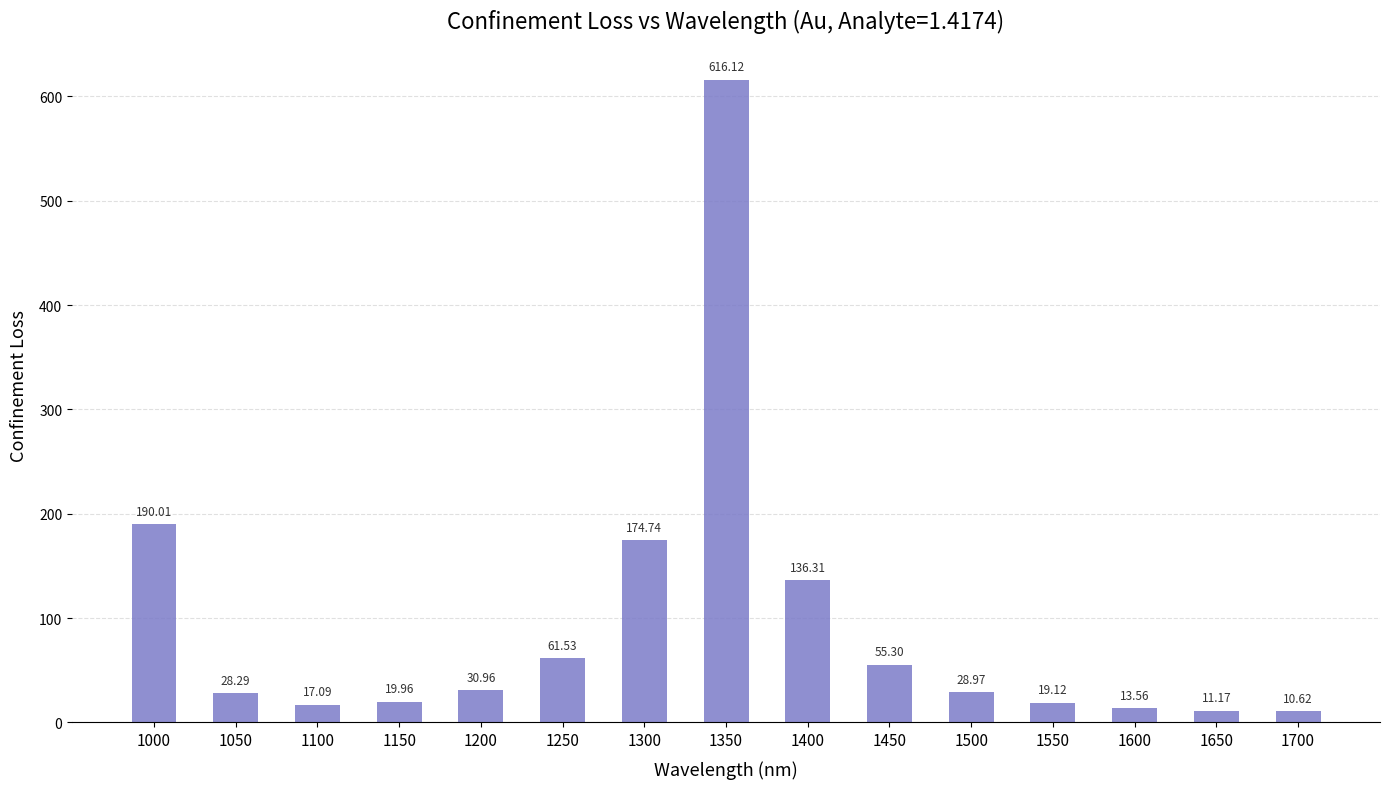

What value does the data have at 1550?

19.1